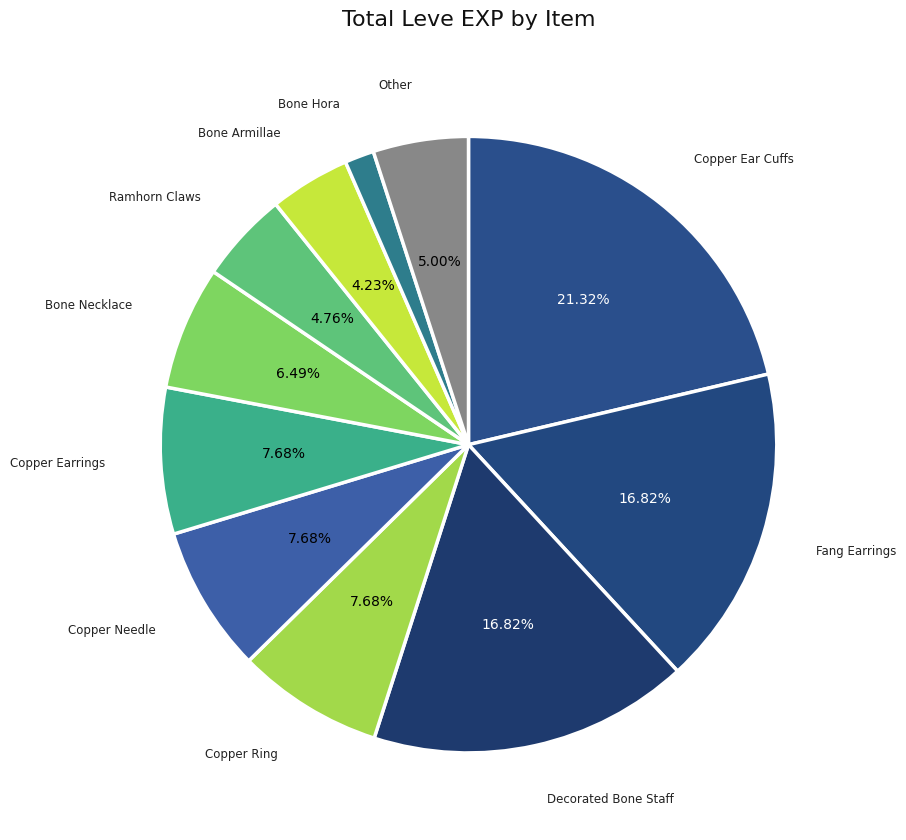

Which category has the biggest portion of the pie?

Copper Ear Cuffs